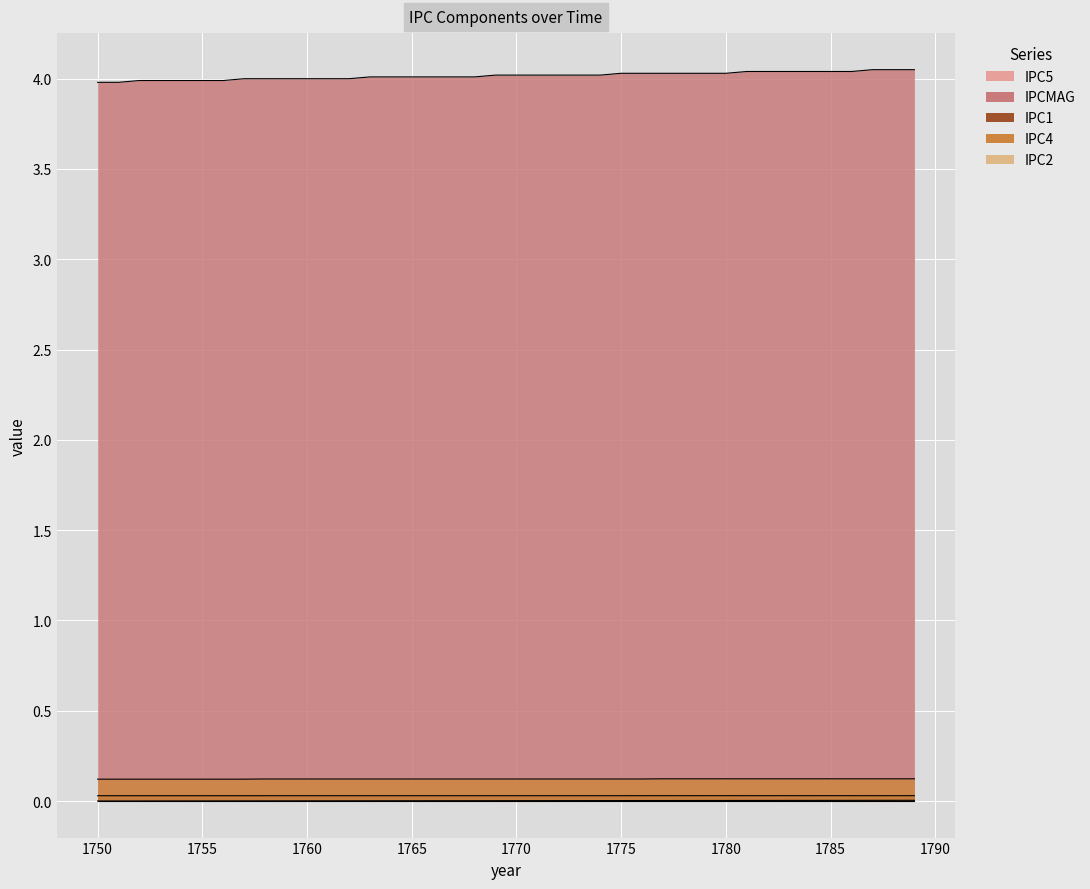

List the labels in order of IPC1 value, largest first.

1776, 1777, 1778, 1779, 1780, 1781, 1782, 1783, 1784, 1785, 1786, 1787, 1788, 1789, 1759, 1760, 1761, 1762, 1763, 1764, 1765, 1766, 1767, 1768, 1769, 1770, 1771, 1772, 1773, 1774, 1775, 1750, 1751, 1752, 1753, 1754, 1755, 1756, 1757, 1758